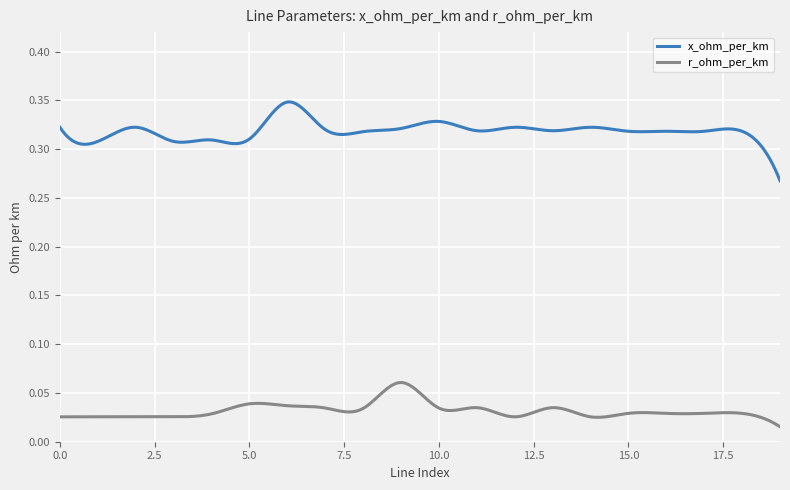

List the series in order of their peak value, lowest first.

r_ohm_per_km, x_ohm_per_km